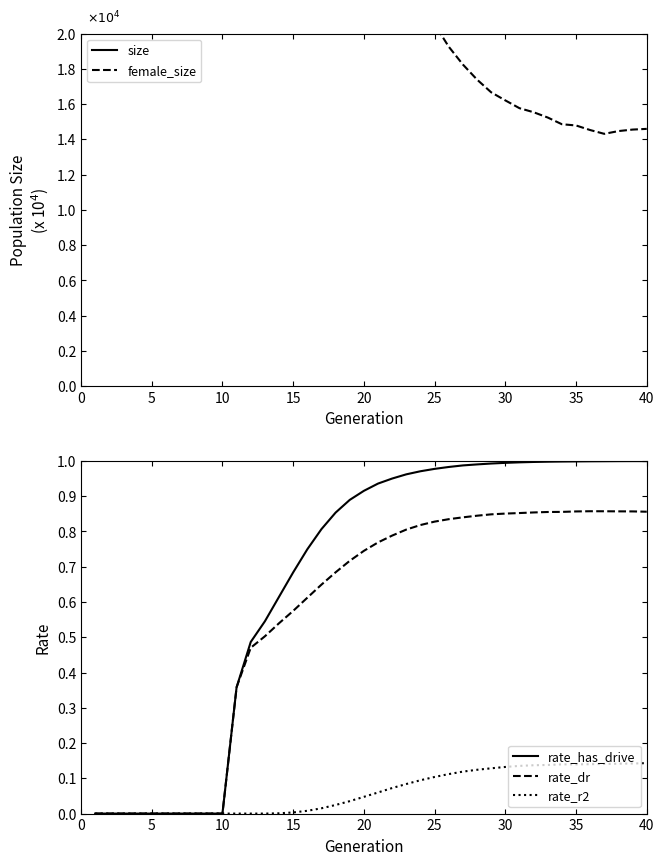

Which category has the highest value in the rate_r2 series?

40